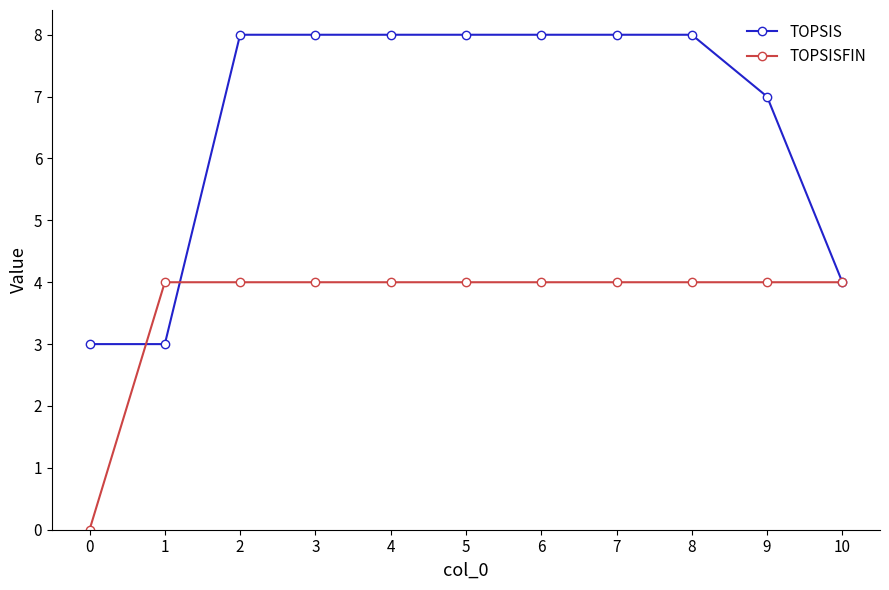

How many categories are shown in the chart?

11